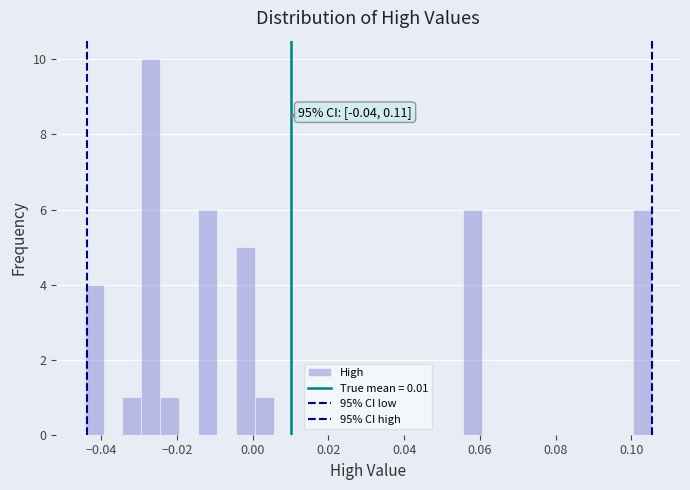

Read against the x-axis, roughly where is the centre of the tallest bar?

-0.026